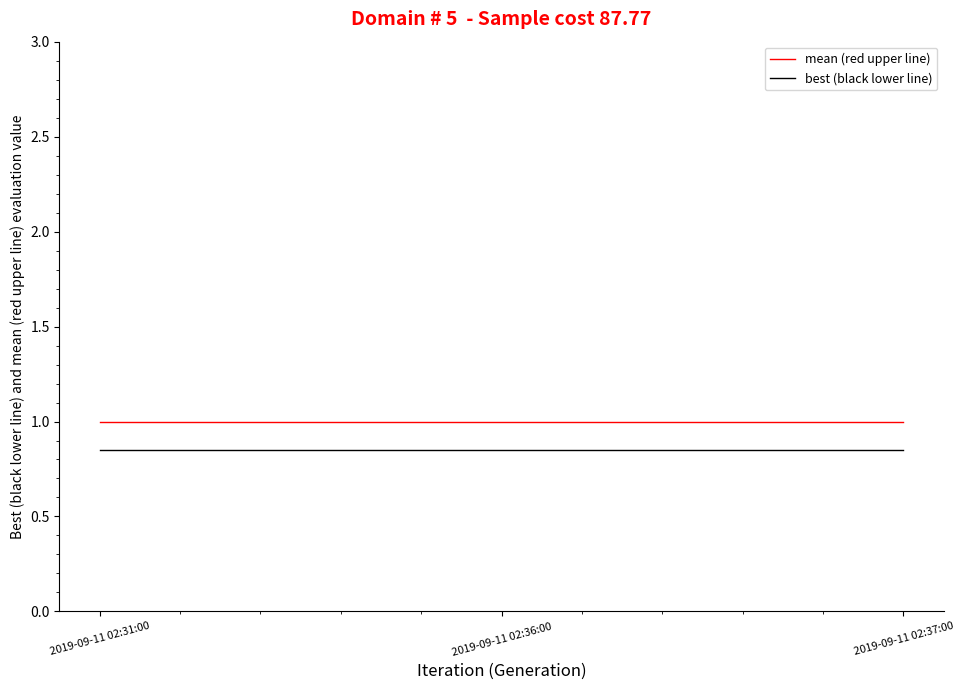

What position from the right is 2019-09-11 02:31:00?

3